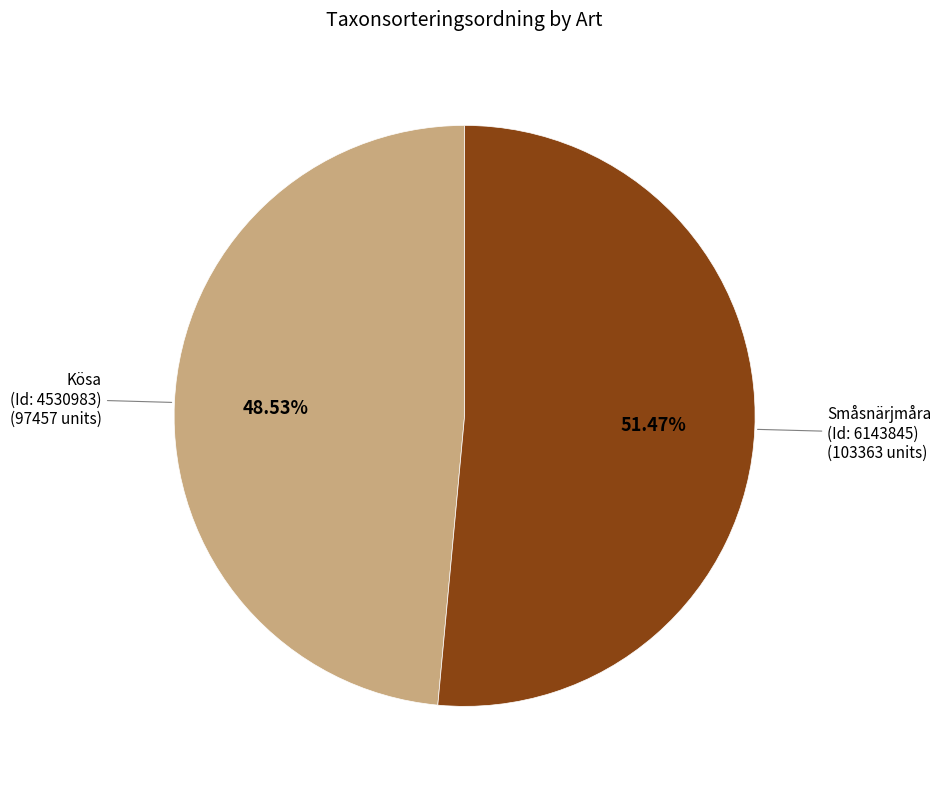

Which slice is the smallest?

Kösa (Id: 4530983)